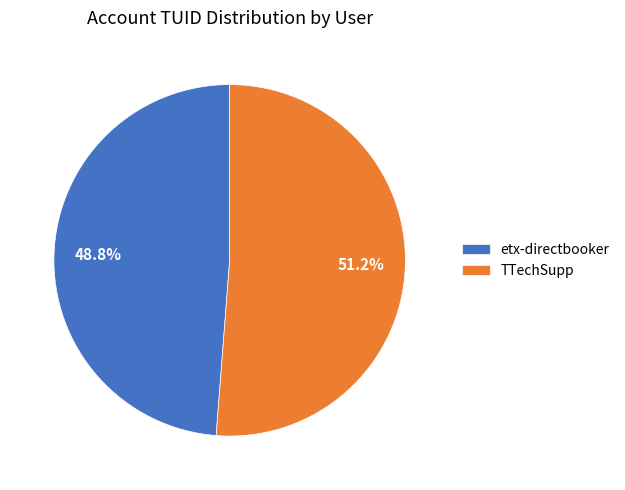

How many slices are in this pie chart?

2